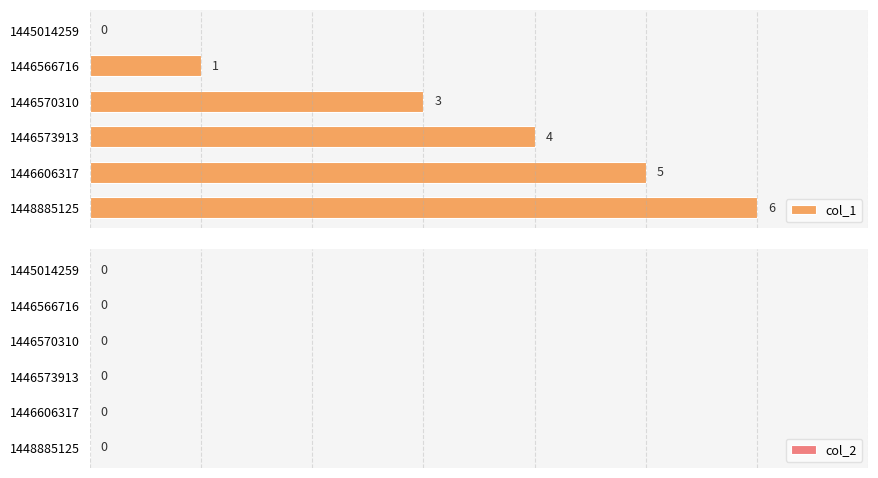

Read the value at 1446606317.

5